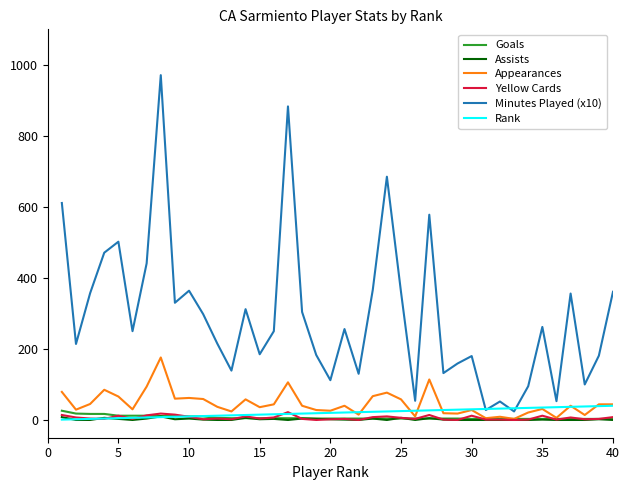

True or false: Minutes Played (x10) and Assists intersect in this chart.

False